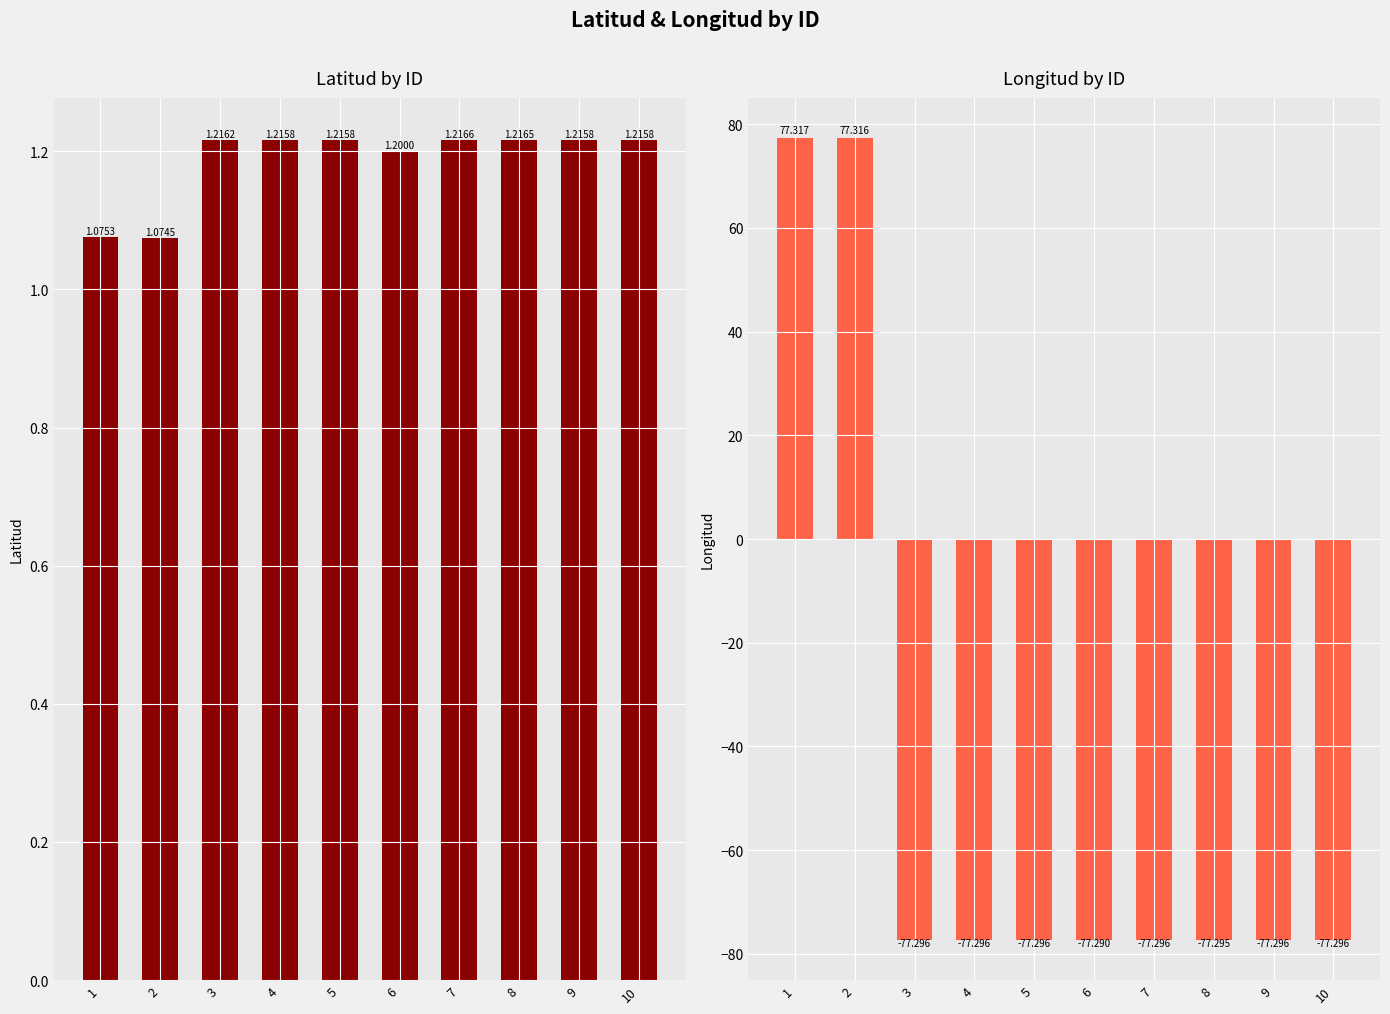

How many bars are there in each group?

2